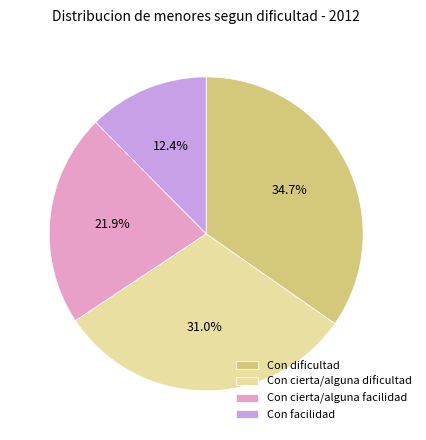

Which slice is the smallest?

Con facilidad